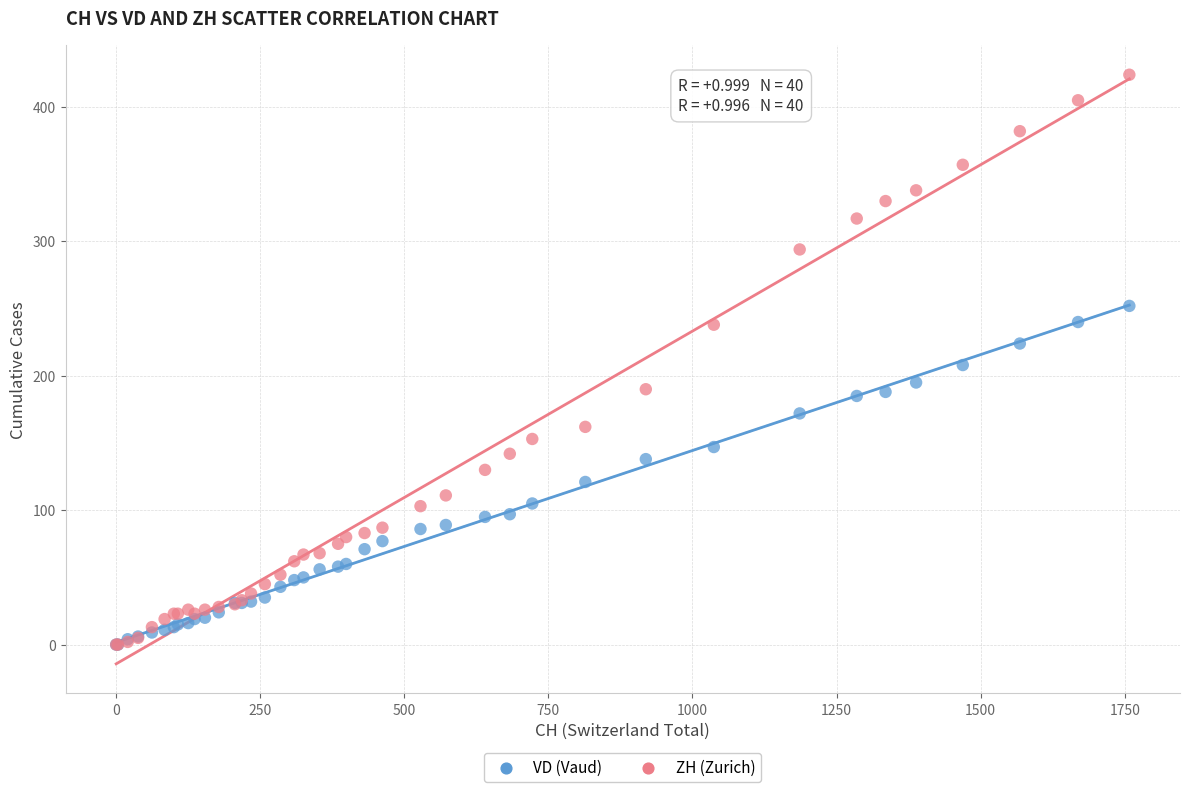

Which series reaches the maximum Y coordinate?

ZH (Zurich)